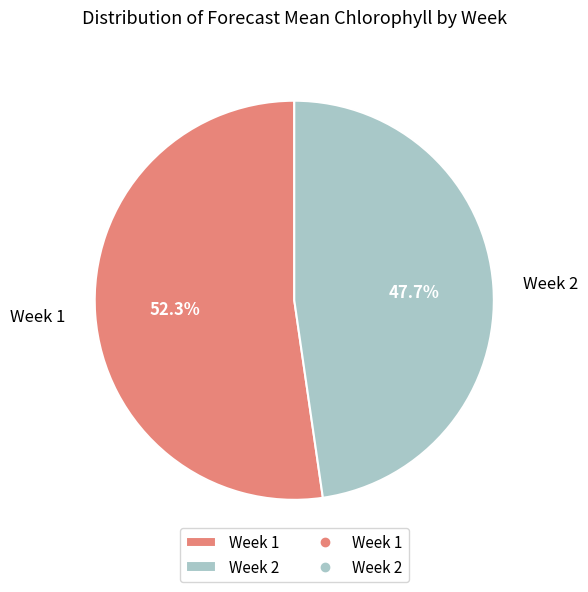

Which slice is the largest?

Week 1